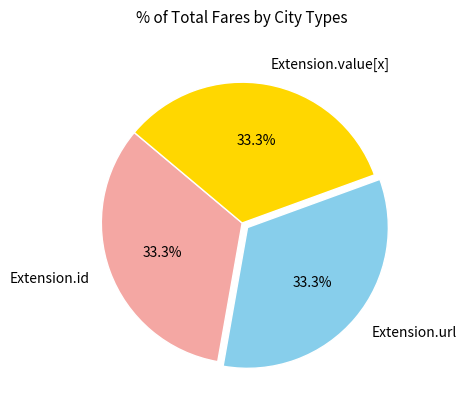

Is Extension.id the majority of the pie?

No